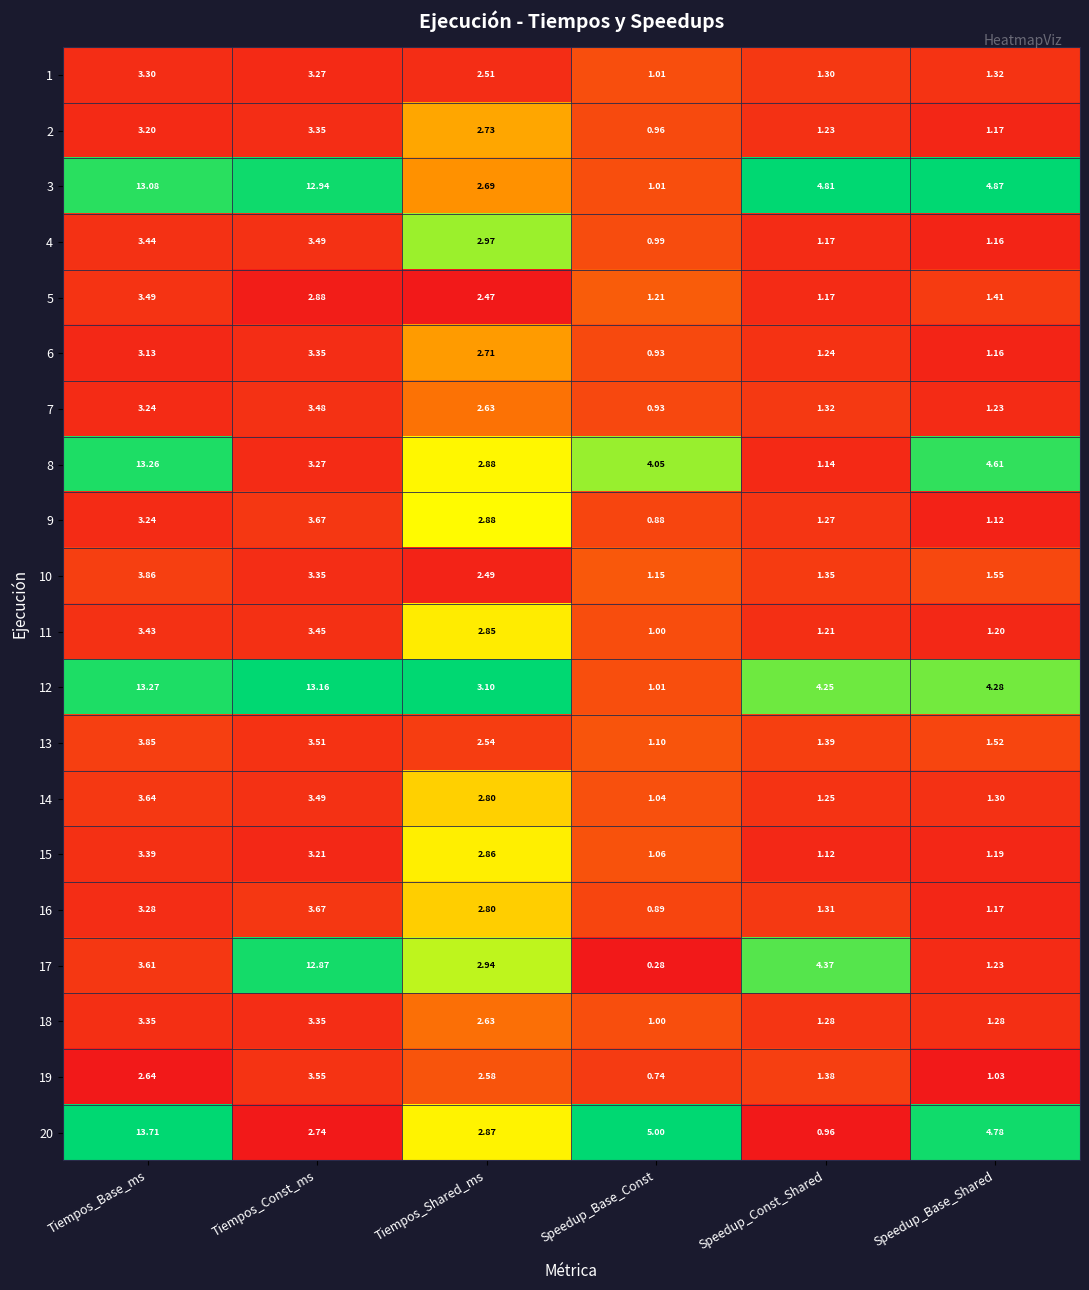

Is the value of 7 at Tiempos_Base_ms greater than the value of 1 at Speedup_Base_Shared?

Yes